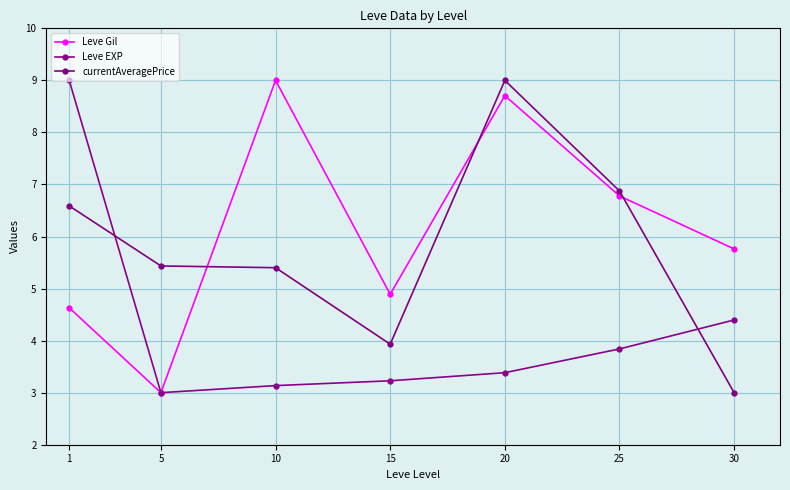

Is it true that Leve Gil equals 6.8 at 25?

True